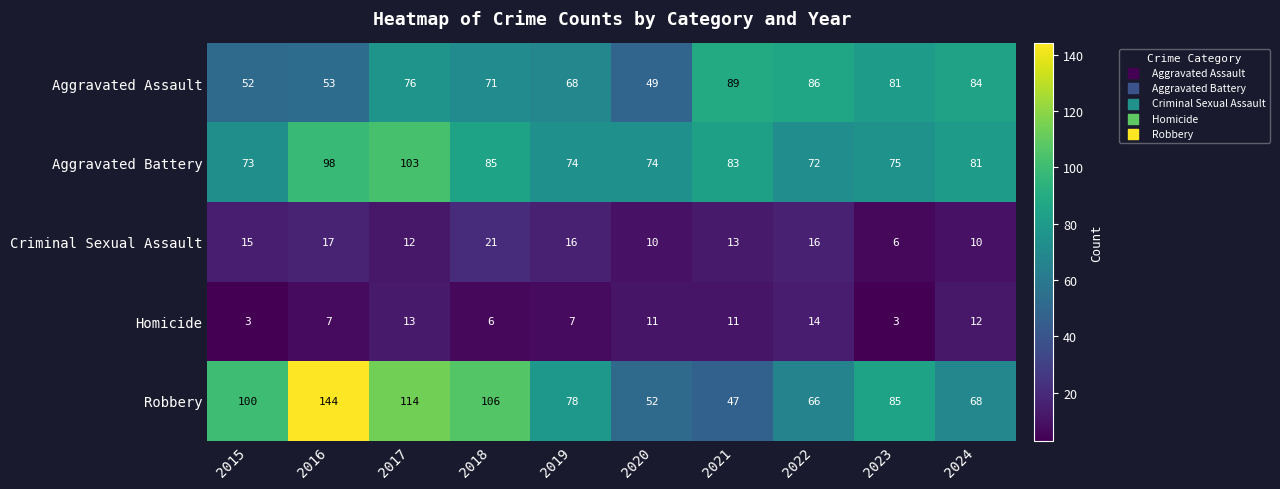

The Robbery series shows 144 at 2016. True or false?

True